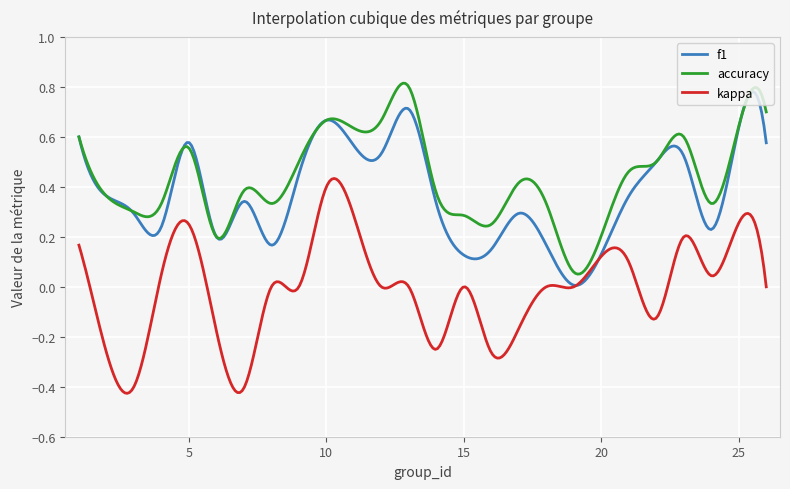

Rank the series by their average value, from lowest to highest.

kappa, f1, accuracy